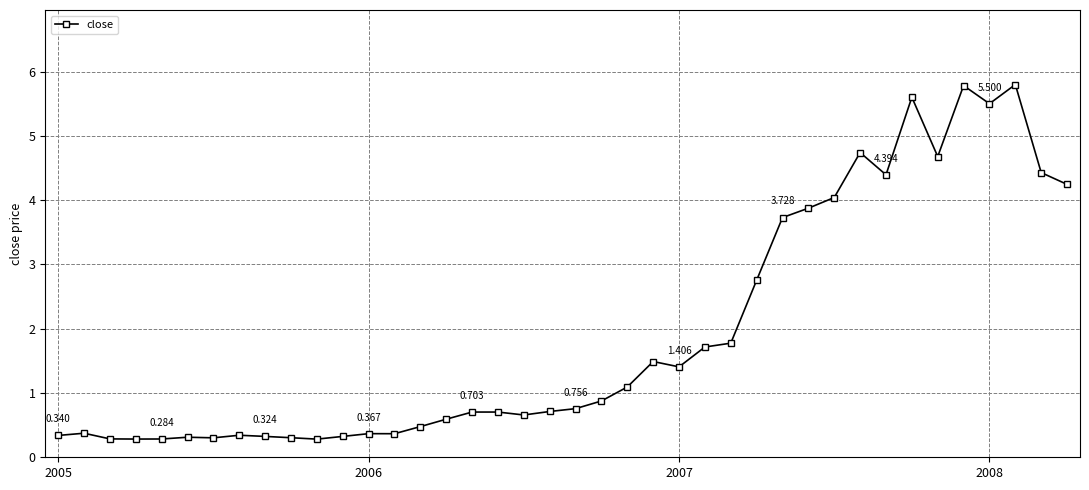

What is the minimum value shown in the chart?

0.3